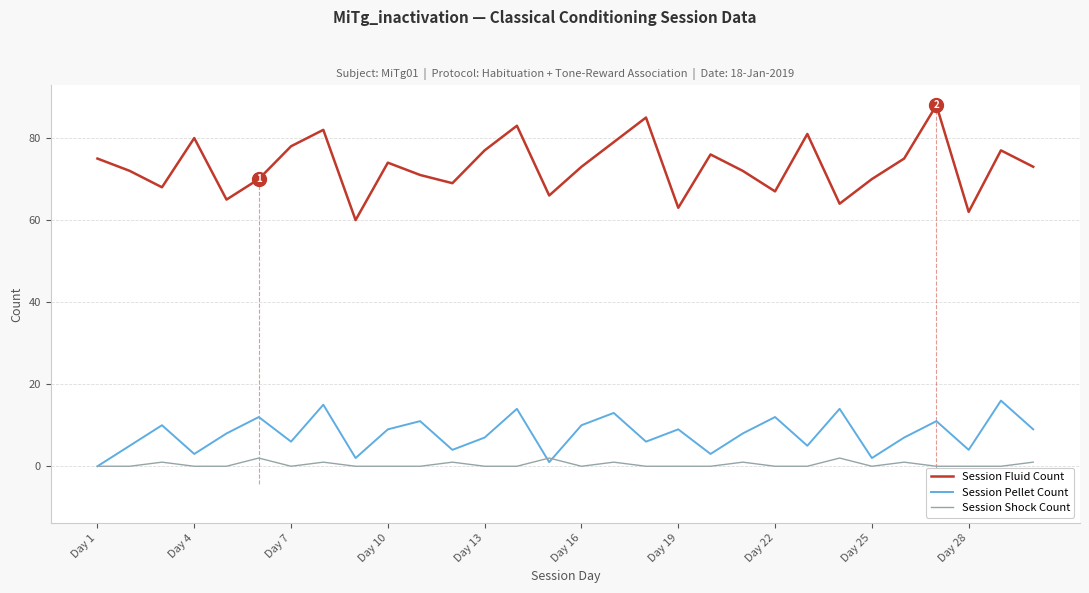

Which series has the largest range (max minus min)?

Session Fluid Count